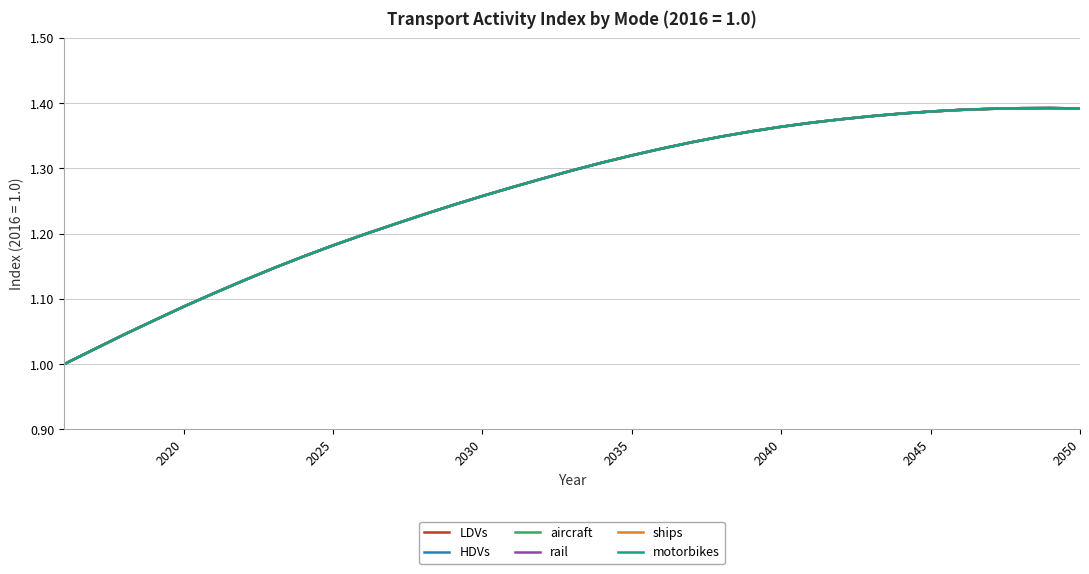

Reading left to right, transcribe all the data shown in this chart.

LDVs: 1.0	1.0	1.0	1.1	1.1	1.1	1.1	1.1	1.2	1.2	1.2	1.2	1.2	1.2	1.3	1.3	1.3	1.3	1.3	1.3	1.3	1.3	1.3	1.4	1.4	1.4	1.4	1.4	1.4	1.4	1.4	1.4	1.4	1.4	1.4
HDVs: 1.0	1.0	1.0	1.1	1.1	1.1	1.1	1.1	1.2	1.2	1.2	1.2	1.2	1.2	1.3	1.3	1.3	1.3	1.3	1.3	1.3	1.3	1.3	1.4	1.4	1.4	1.4	1.4	1.4	1.4	1.4	1.4	1.4	1.4	1.4
aircraft: 1.0	1.0	1.0	1.1	1.1	1.1	1.1	1.1	1.2	1.2	1.2	1.2	1.2	1.2	1.3	1.3	1.3	1.3	1.3	1.3	1.3	1.3	1.3	1.4	1.4	1.4	1.4	1.4	1.4	1.4	1.4	1.4	1.4	1.4	1.4
rail: 1.0	1.0	1.0	1.1	1.1	1.1	1.1	1.1	1.2	1.2	1.2	1.2	1.2	1.2	1.3	1.3	1.3	1.3	1.3	1.3	1.3	1.3	1.3	1.4	1.4	1.4	1.4	1.4	1.4	1.4	1.4	1.4	1.4	1.4	1.4
ships: 1.0	1.0	1.0	1.1	1.1	1.1	1.1	1.1	1.2	1.2	1.2	1.2	1.2	1.2	1.3	1.3	1.3	1.3	1.3	1.3	1.3	1.3	1.3	1.4	1.4	1.4	1.4	1.4	1.4	1.4	1.4	1.4	1.4	1.4	1.4
motorbikes: 1.0	1.0	1.0	1.1	1.1	1.1	1.1	1.1	1.2	1.2	1.2	1.2	1.2	1.2	1.3	1.3	1.3	1.3	1.3	1.3	1.3	1.3	1.3	1.4	1.4	1.4	1.4	1.4	1.4	1.4	1.4	1.4	1.4	1.4	1.4